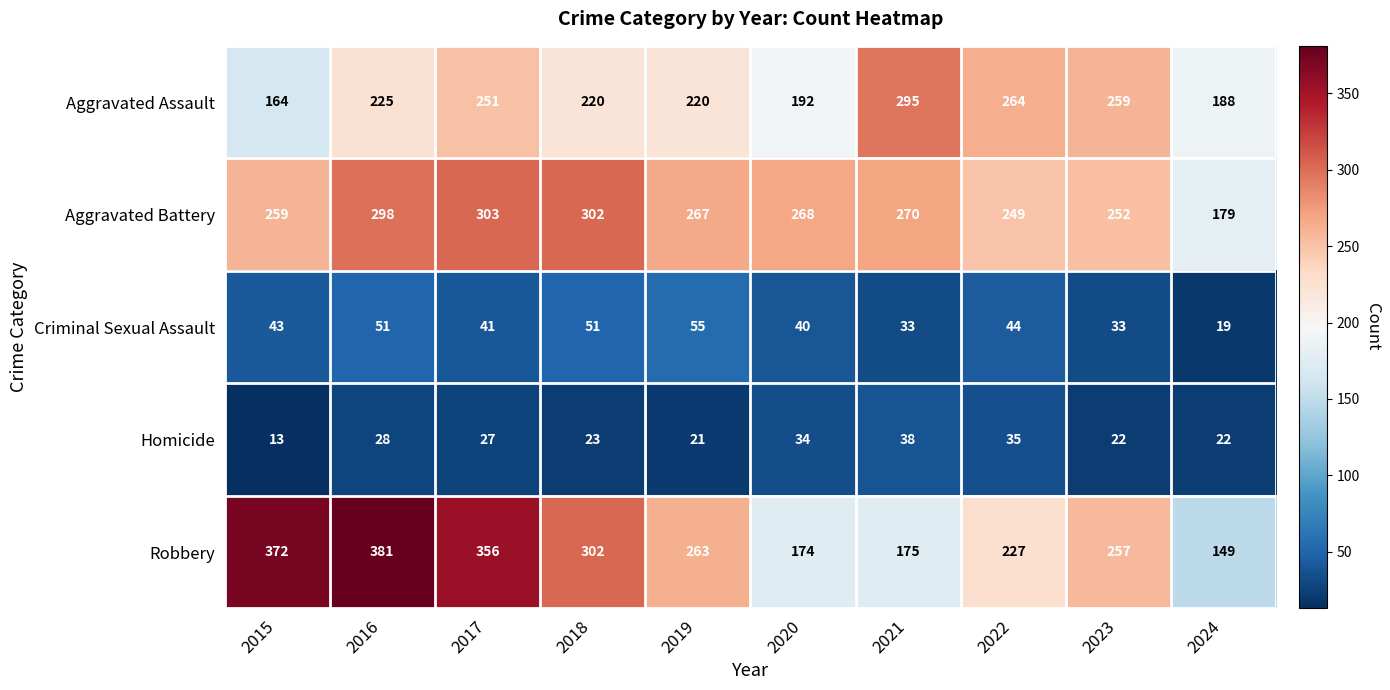

At which label is Criminal Sexual Assault closest to 37?

2020